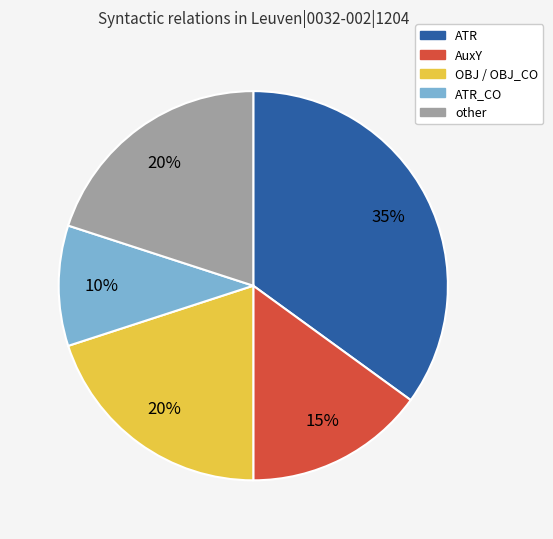

To the nearest percent, what percentage of the pie is AuxY?

15%